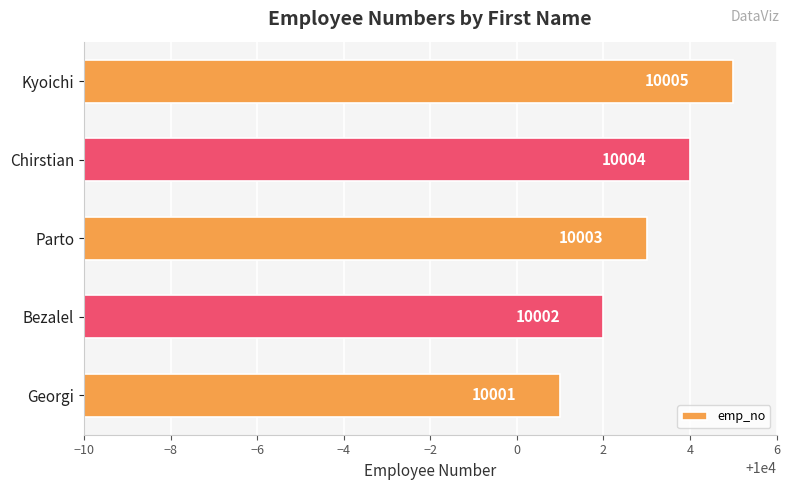

What is the change in value from Parto to Chirstian?

+1